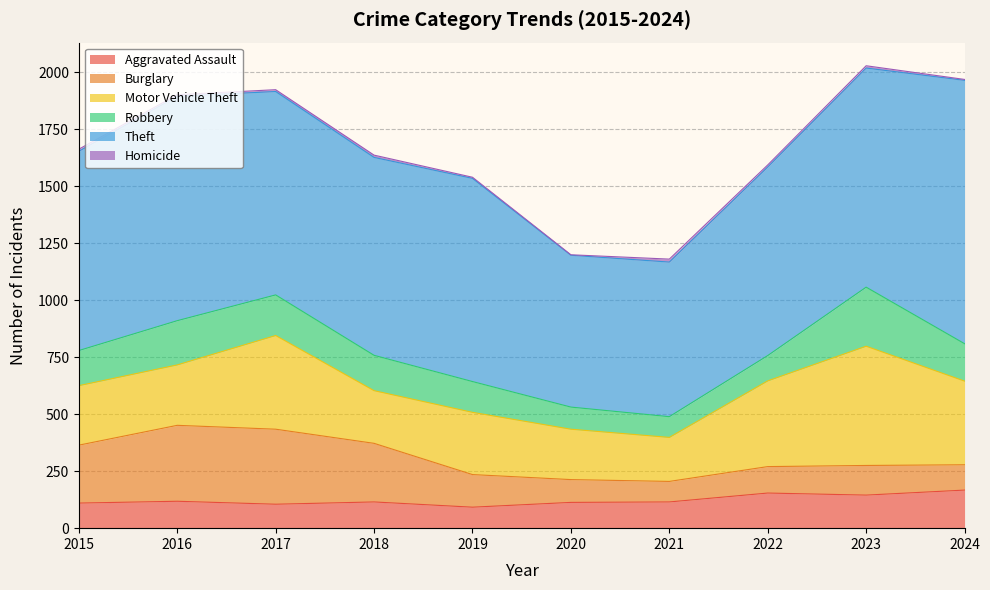

True or false: Theft has a value of 984 at 2016.

True